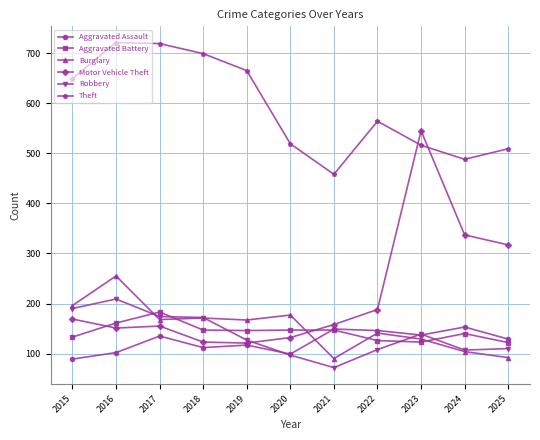

What is the sum of the Theft values at 2024 and 2019?

1153